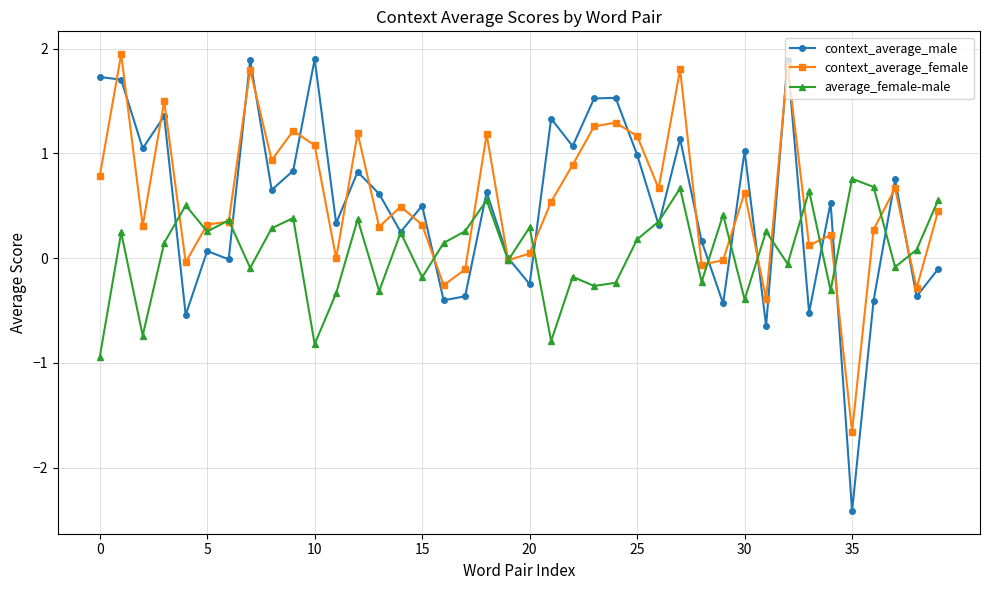

True or false: context_average_male has more than 2 points higher than both neighbors.

True